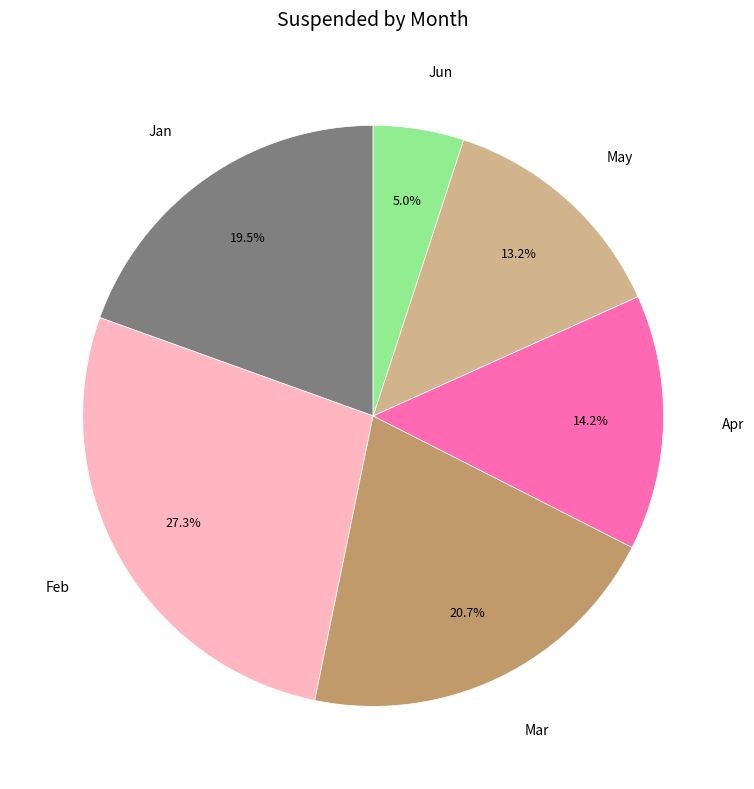

Is there any slice that represents more than half of the pie?

No